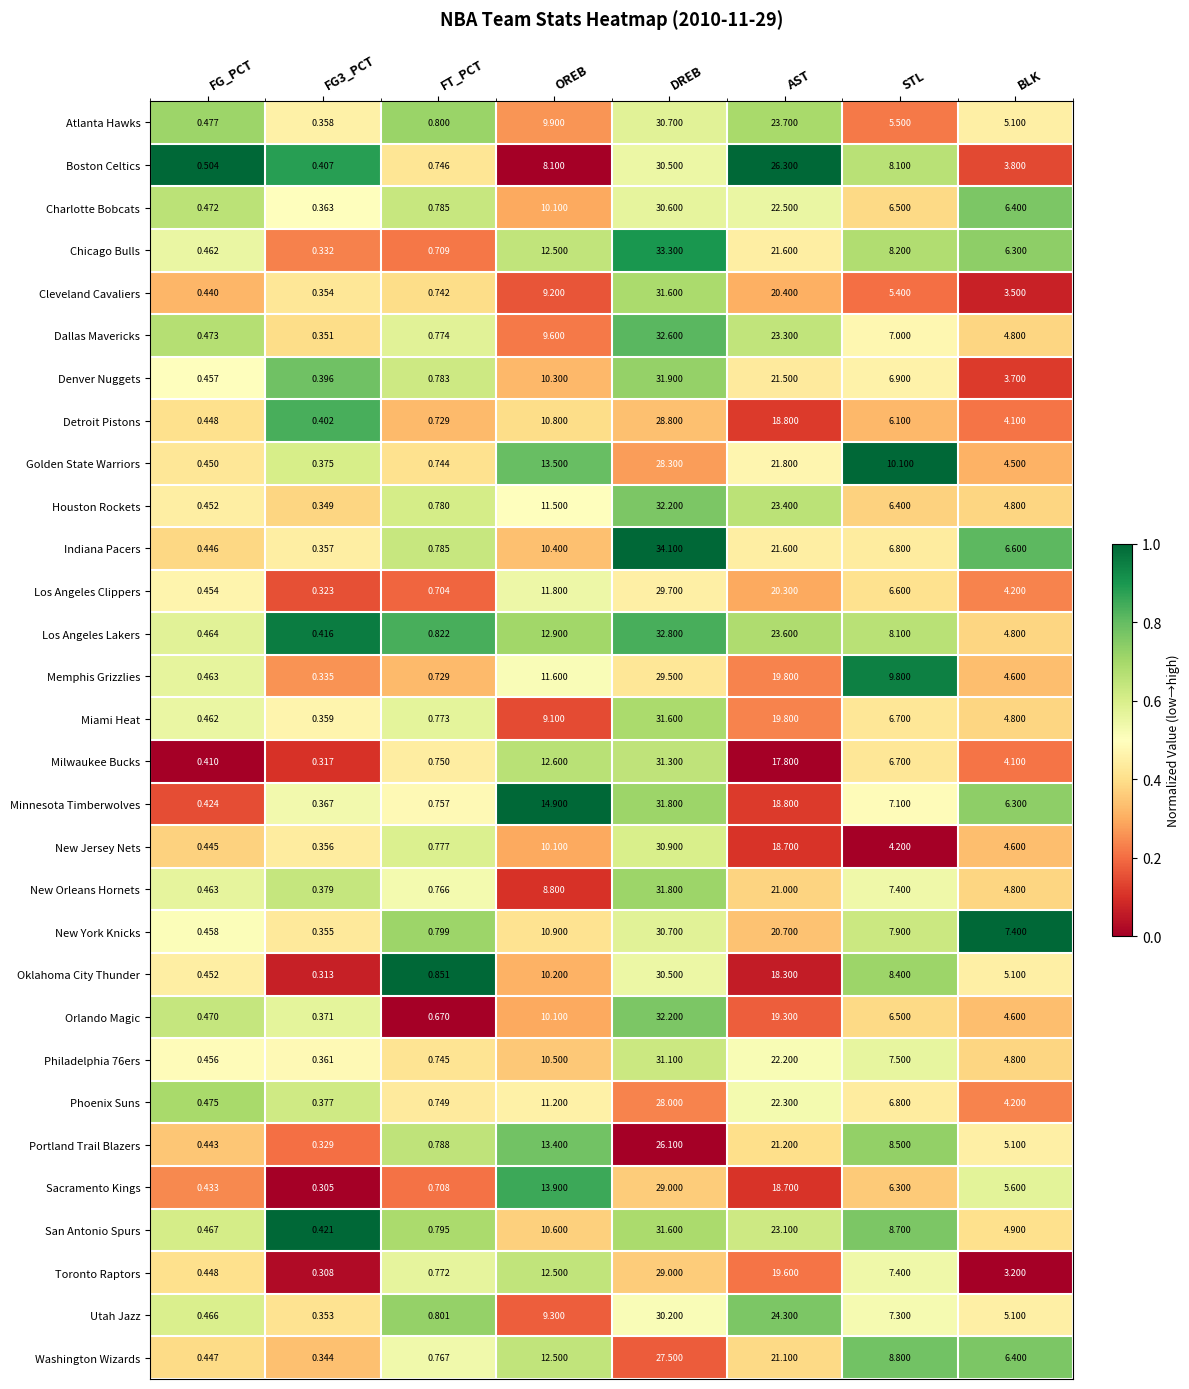

Which label corresponds to the smallest value in the chart?

FG3_PCT